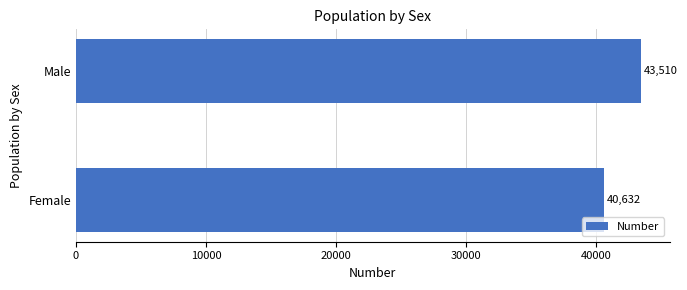

What is the minimum value shown in the chart?

40632